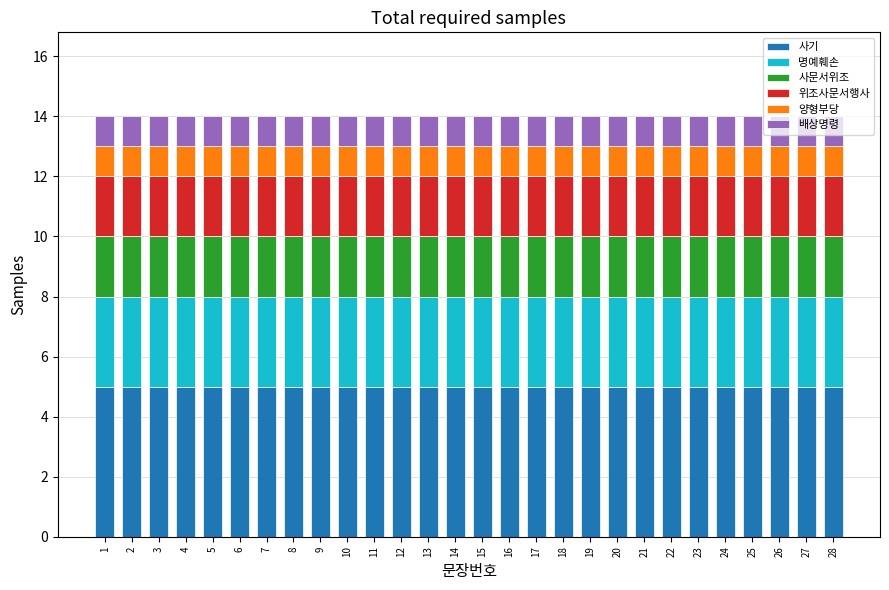

What is the approximate value of 사기 at 20?

5